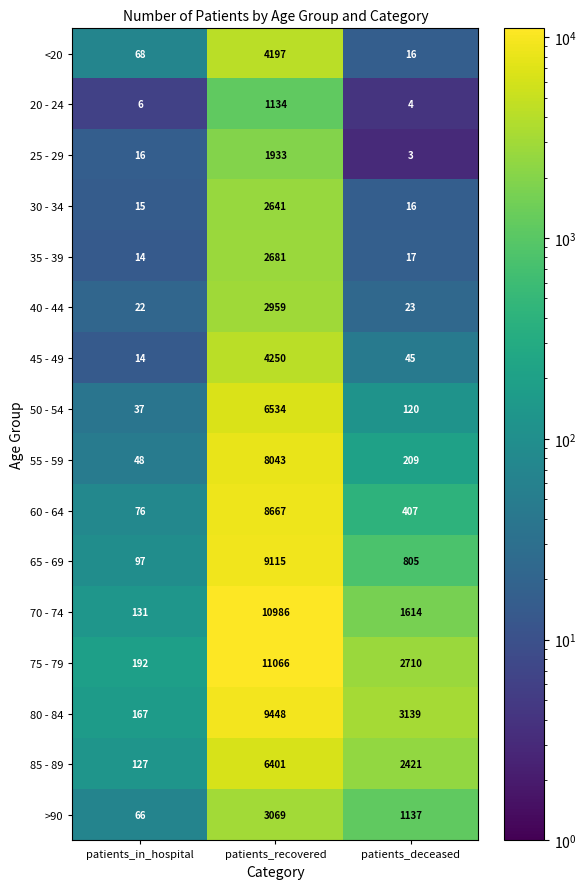

Read the 60 - 64 value at patients_in_hospital, to the nearest 100.

100